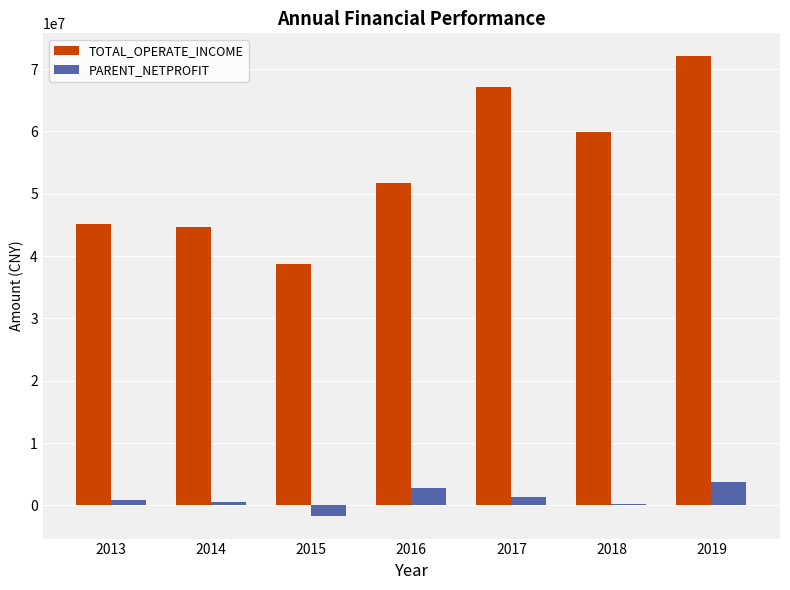

What is the highest value of the TOTAL_OPERATE_INCOME series?

72045932.7